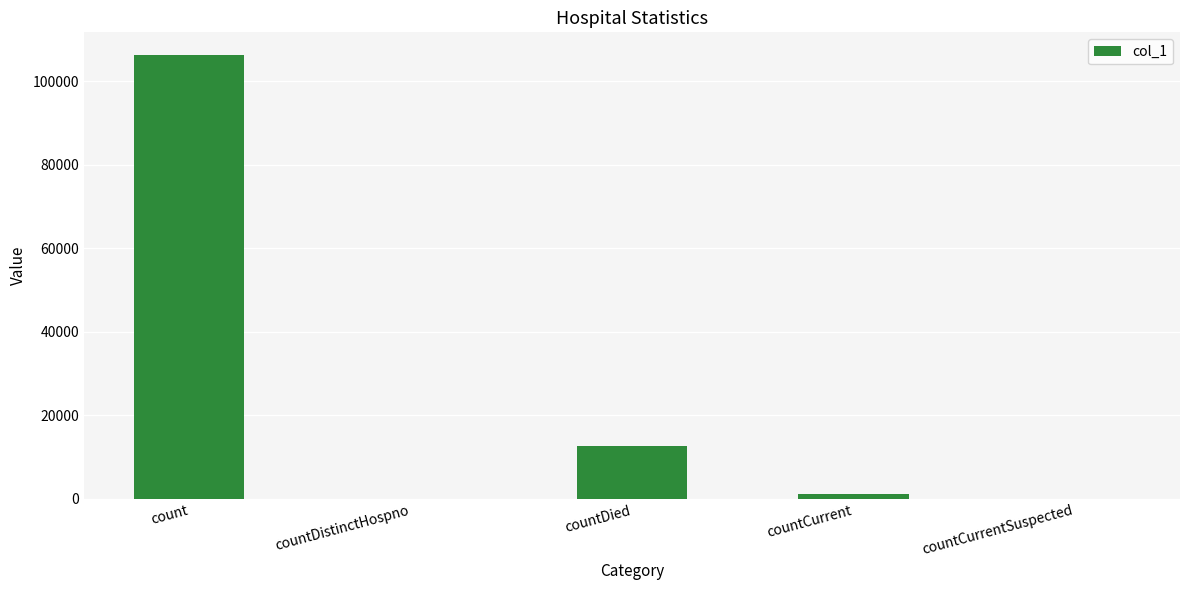

The value at countCurrentSuspected is 0. True or false?

True